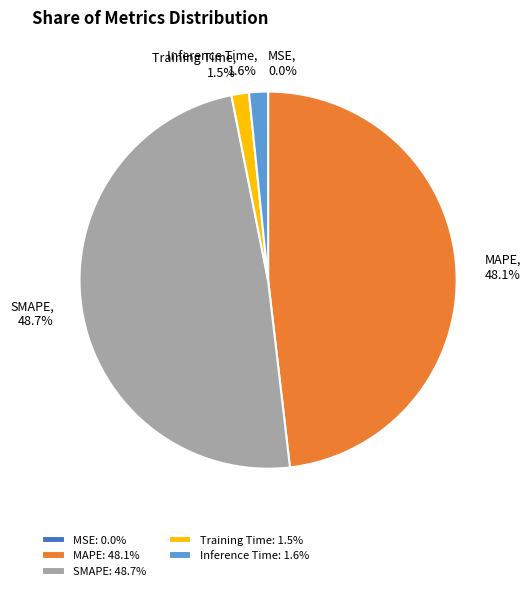

To the nearest percent, what portion does MAPE represent?

48%